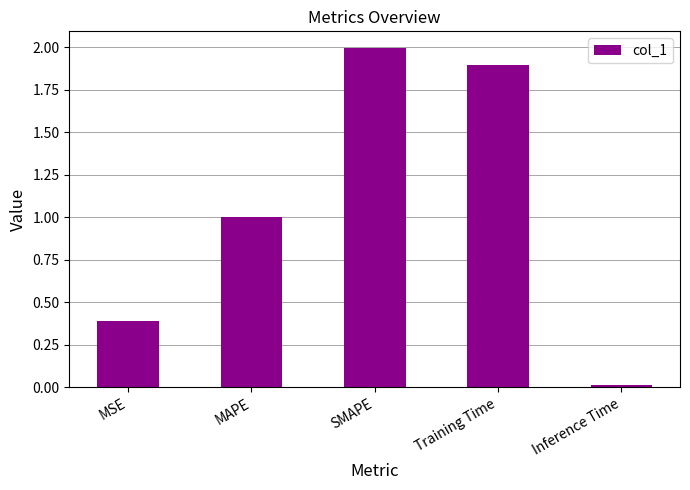

Rank the categories by value from lowest to highest.

Inference Time, MSE, MAPE, Training Time, SMAPE